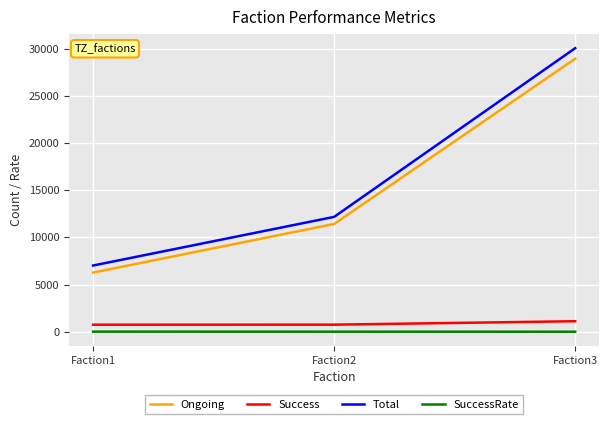

The value of Success at Faction1 is 747.0. True or false?

True